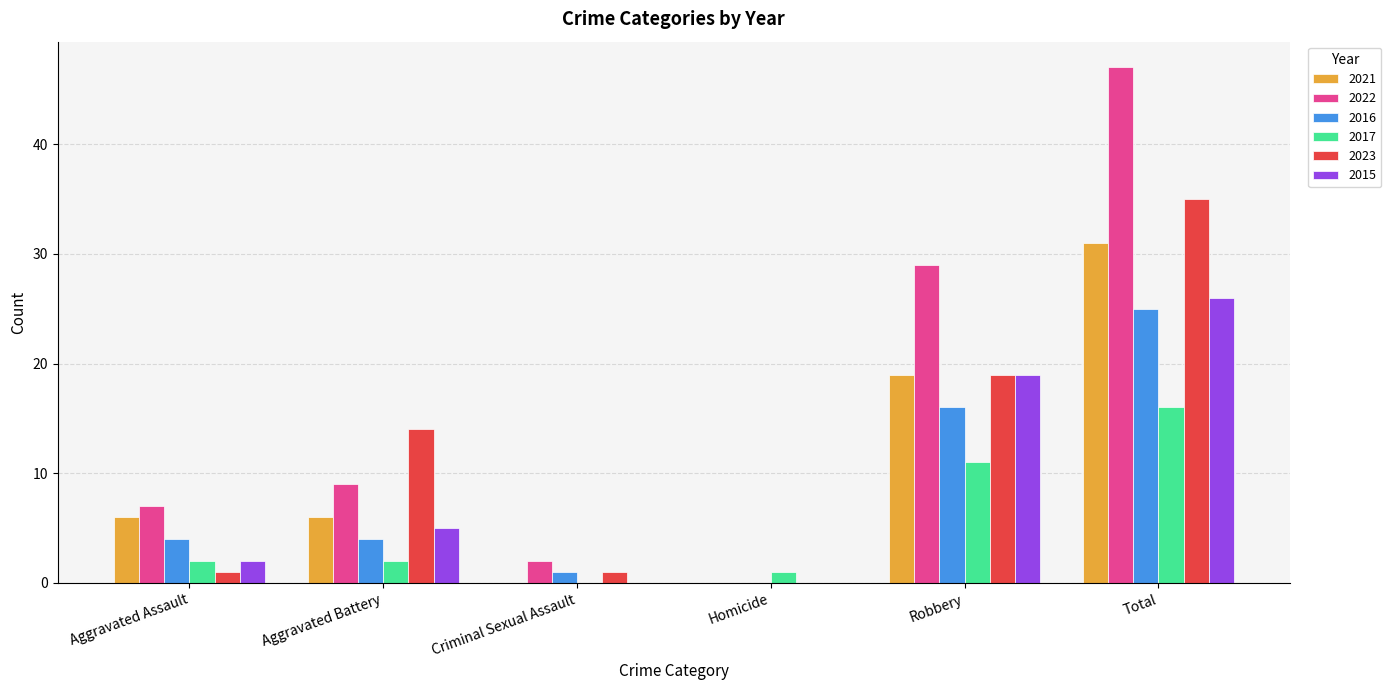

Reading left to right, extract all data points from this chart.

2021: 6	6	0	0	19	31
2022: 7	9	2	0	29	47
2016: 4	4	1	0	16	25
2017: 2	2	0	1	11	16
2023: 1	14	1	0	19	35
2015: 2	5	0	0	19	26